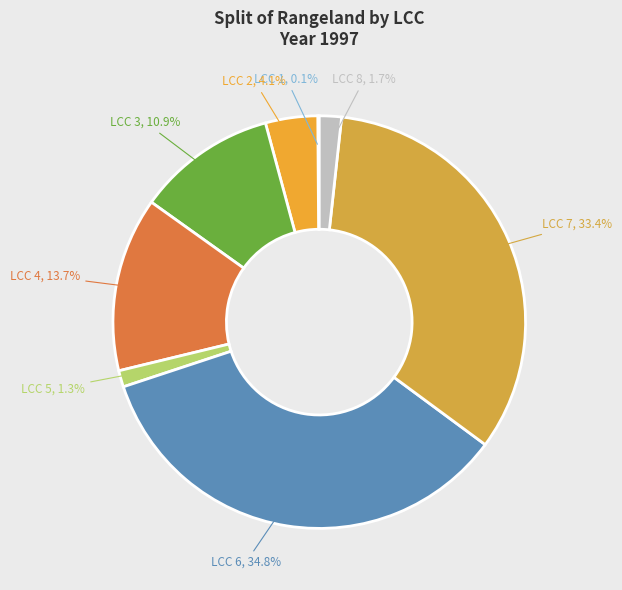

Is there any slice that represents more than half of the pie?

No